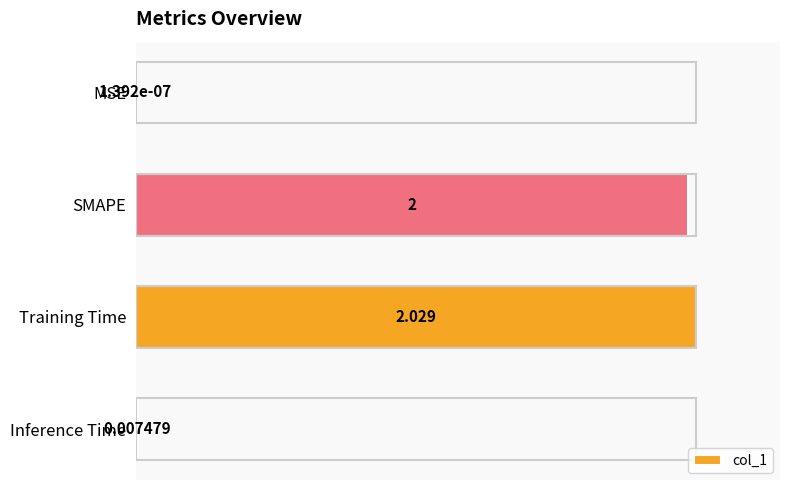

Where is the data nearest to the value 1?

Inference Time